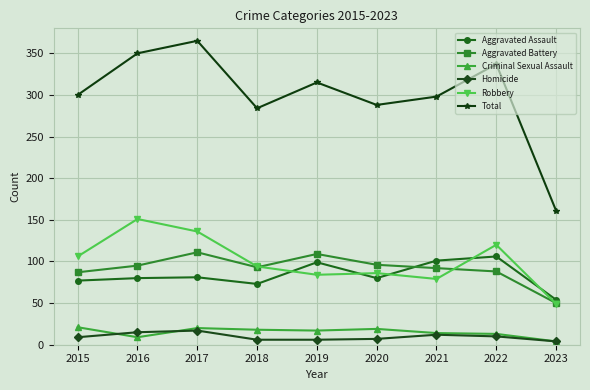

Which series has the largest total across all categories?

Total